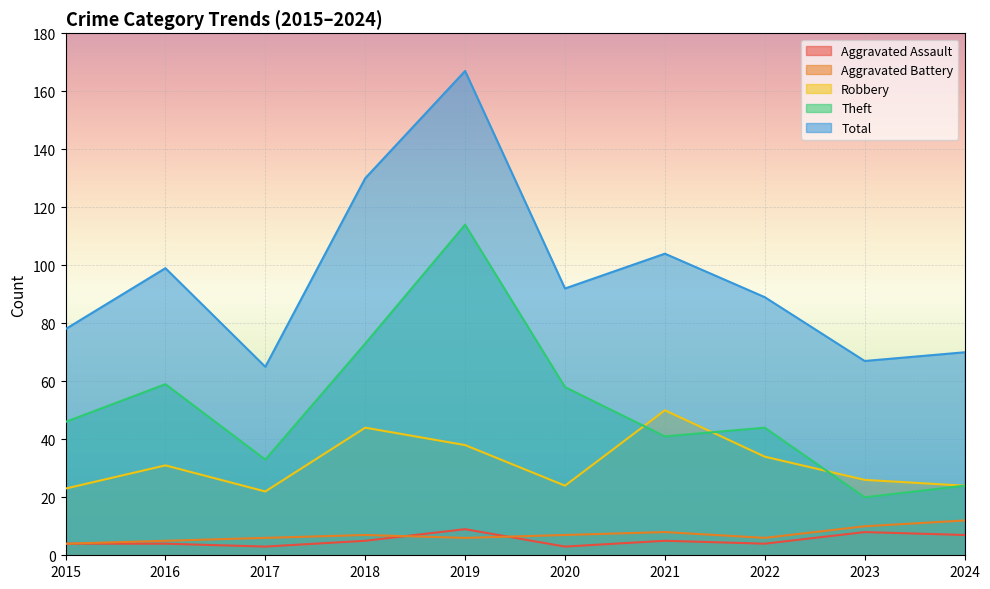

Which series has the widest spread of values?

Total